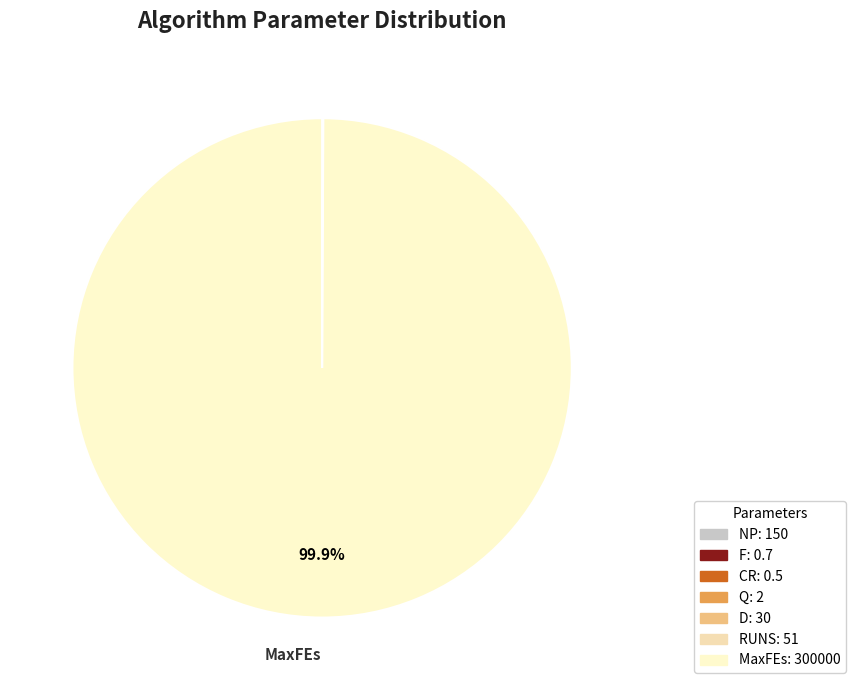

Rank the categories by value from lowest to highest.

CR, F, Q, D, RUNS, NP, MaxFEs